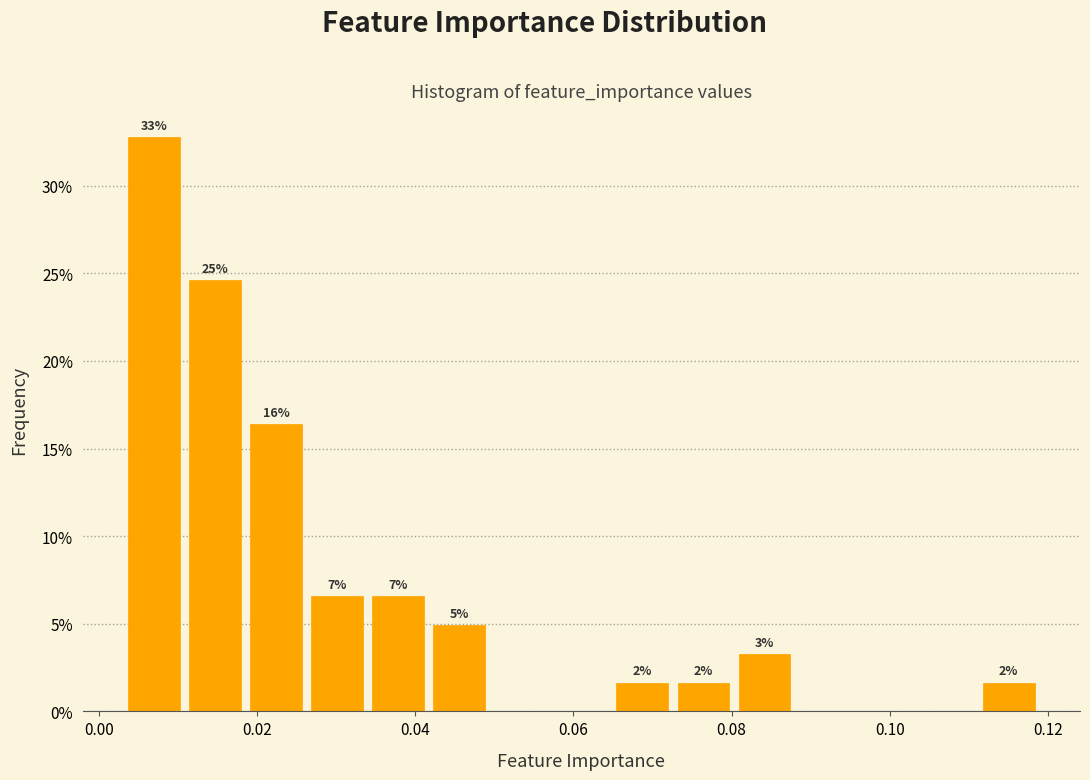

Around what value on the x-axis is the tallest bar? Give the approximate position of its centre, as read against the axis.

0.006